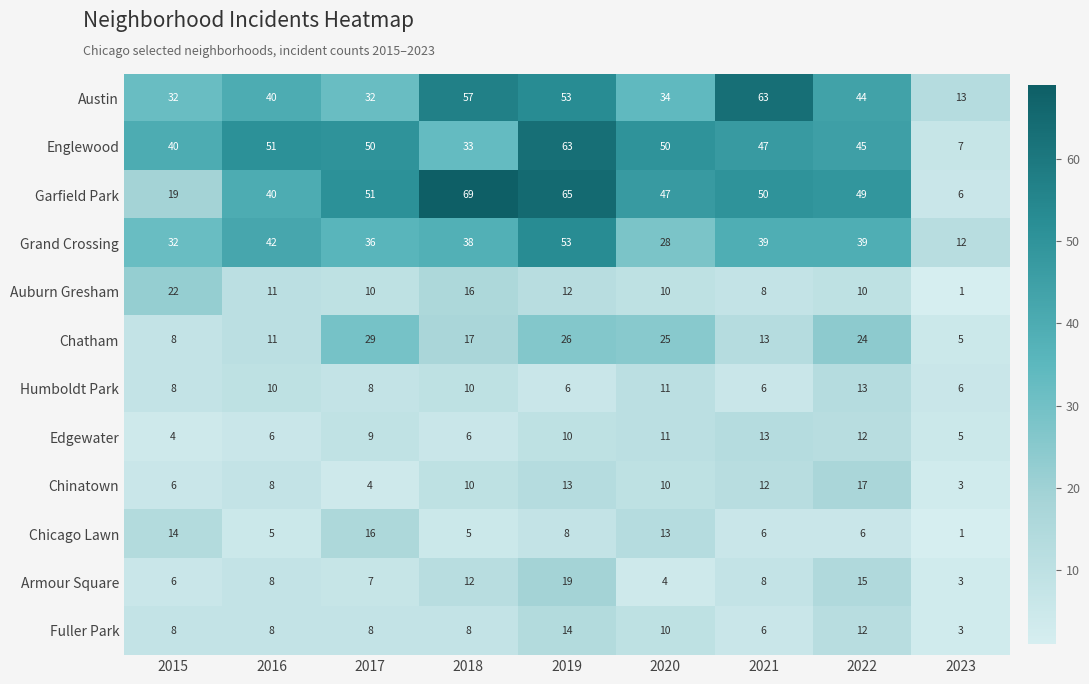

Is it true that Fuller Park equals 17 at 2020?

False